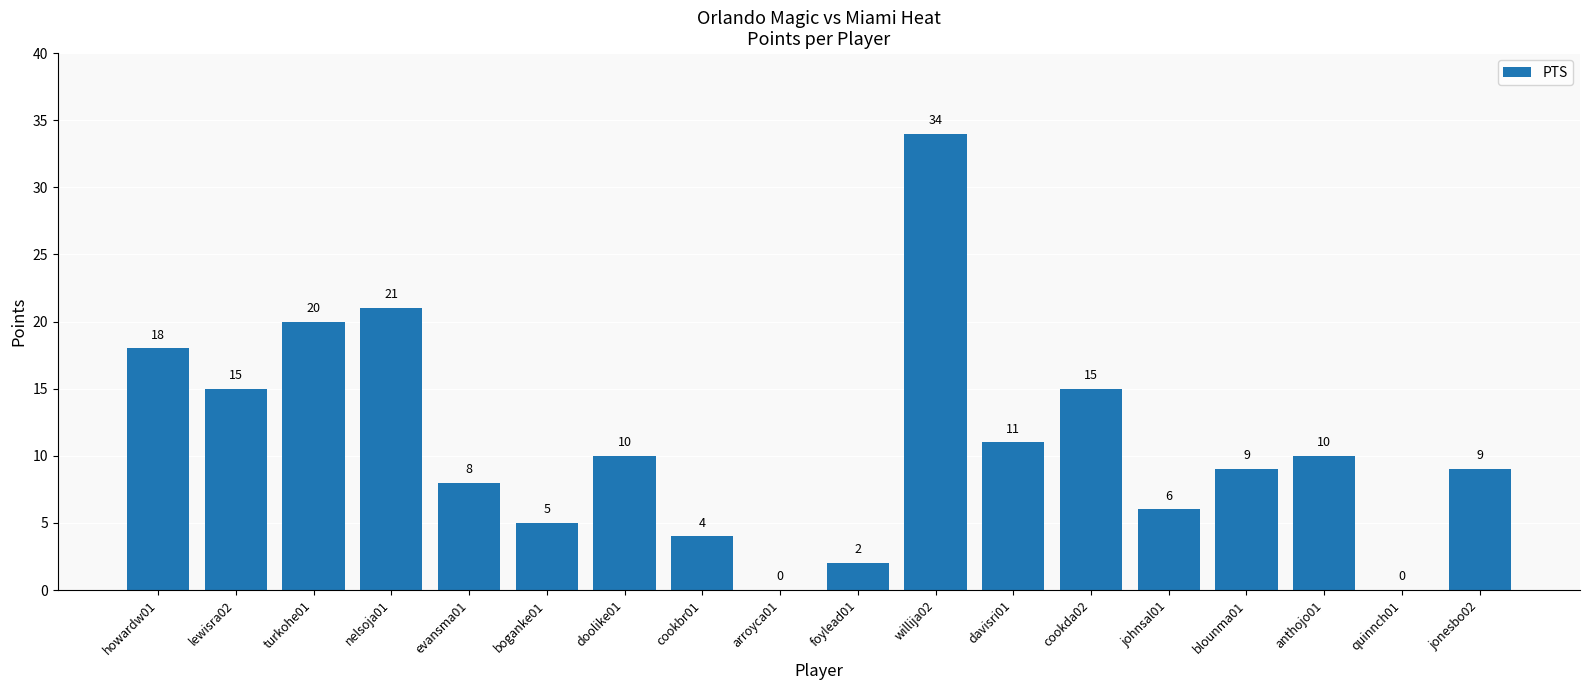

What is the sum of all values?

197